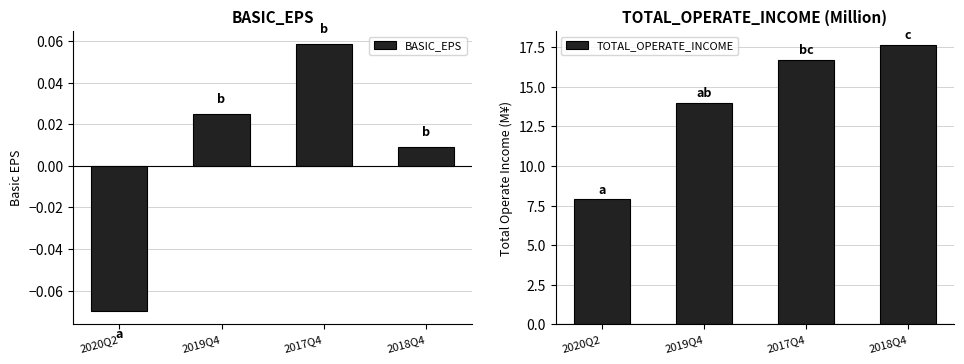

How many values in the BASIC_EPS series are below 0?

1